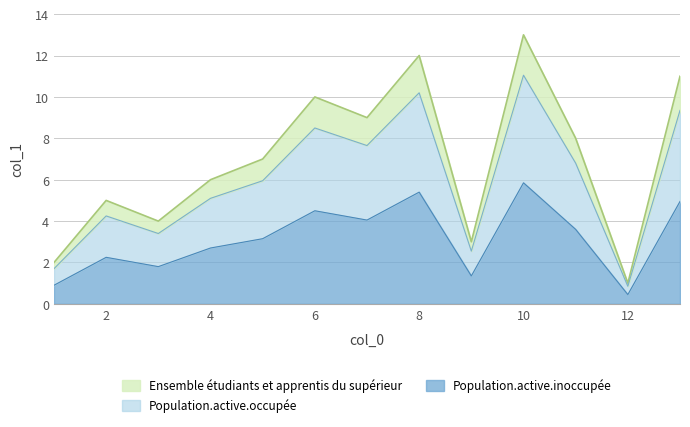

What is the average value?

7